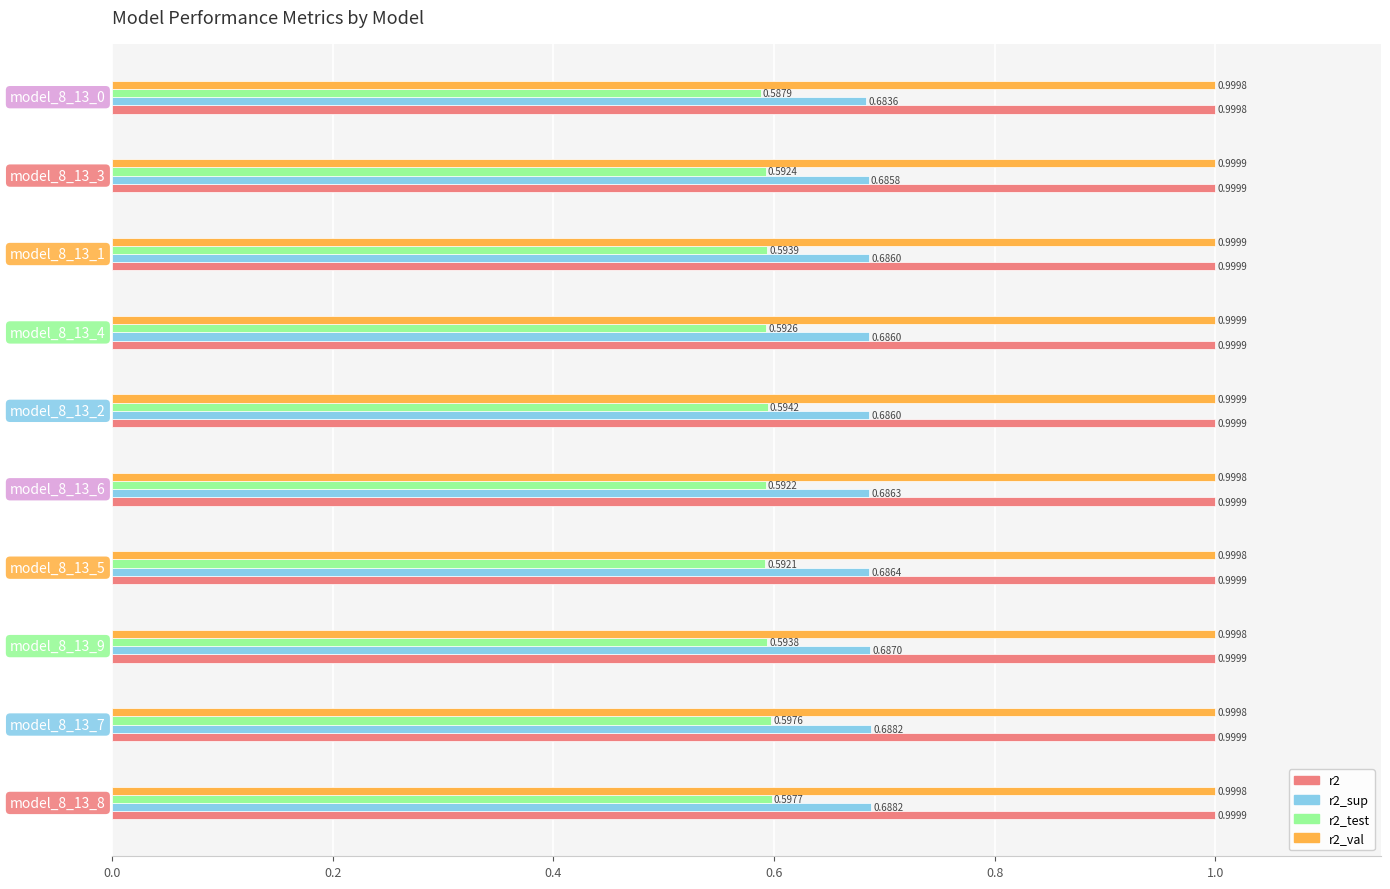

Which series has the largest total across all categories?

r2